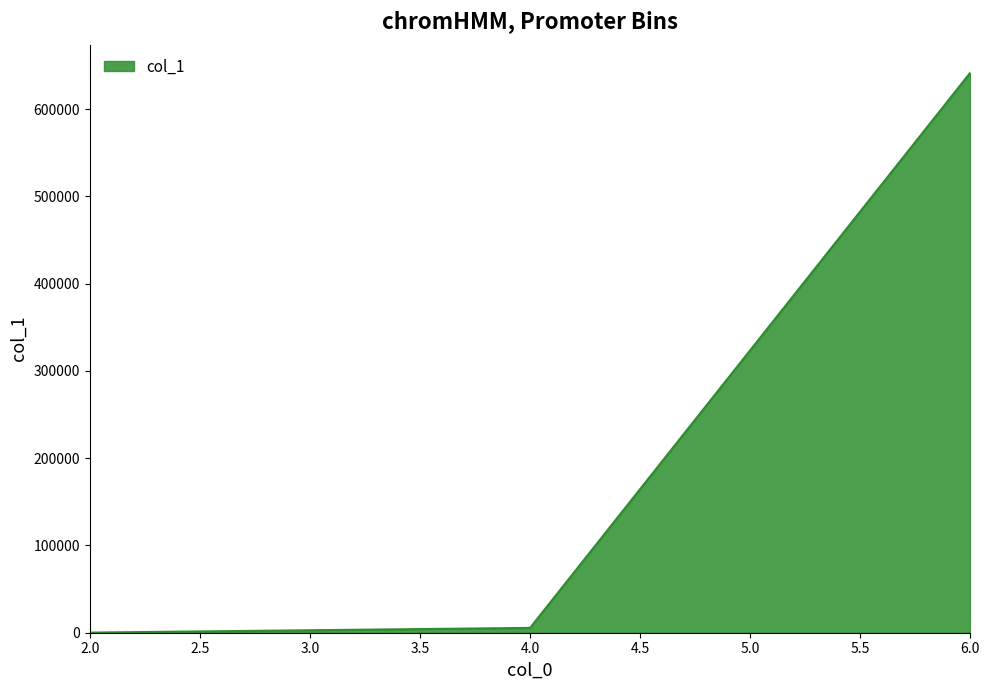

What is the greatest value displayed?

641735